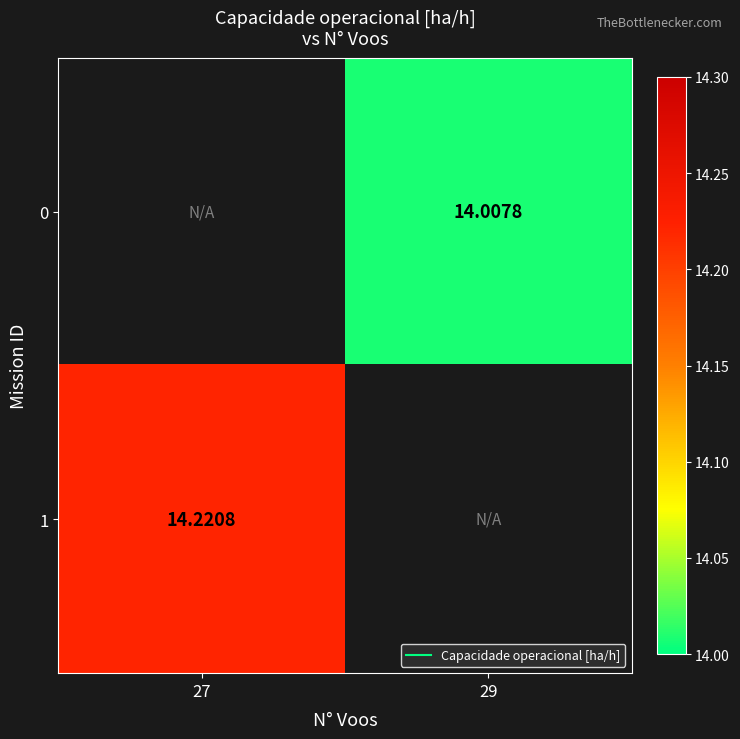

The value of 0 at 29 is 21.6. True or false?

False